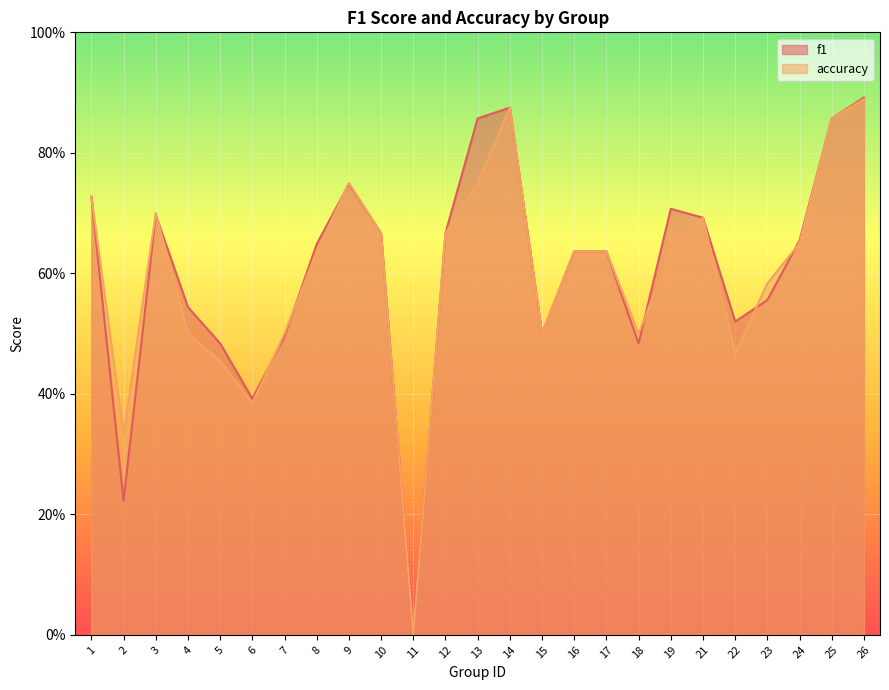

Between 6 and 3, which is larger?

3